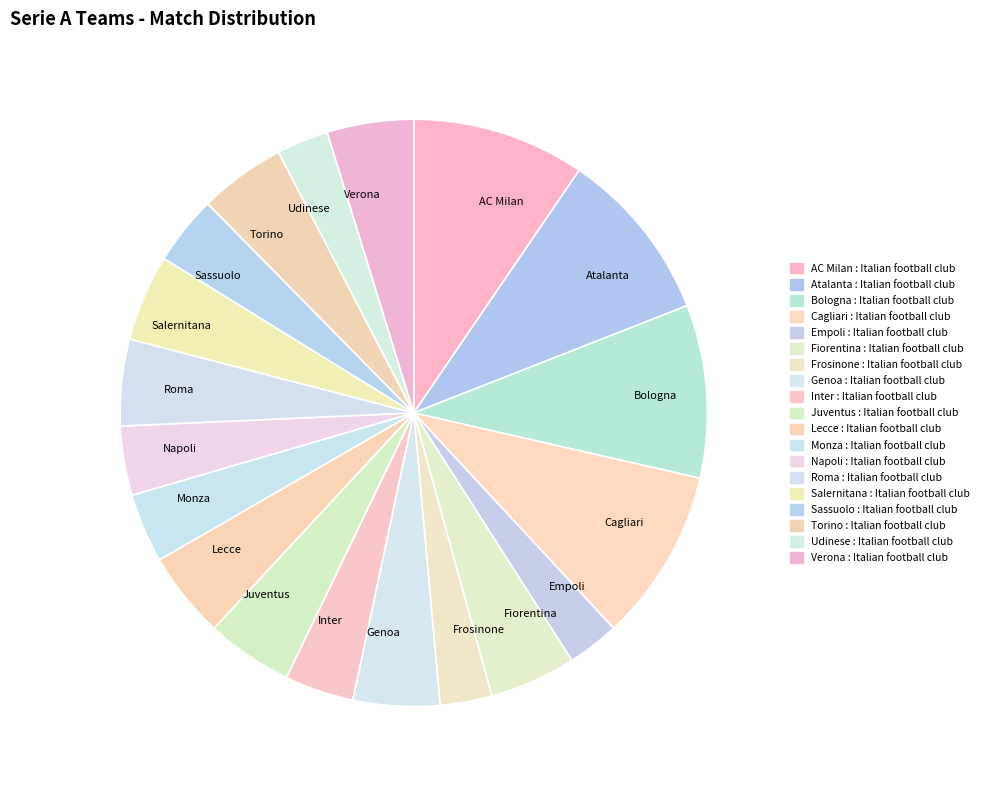

Combined, do Genoa and Monza account for over 50%?

No